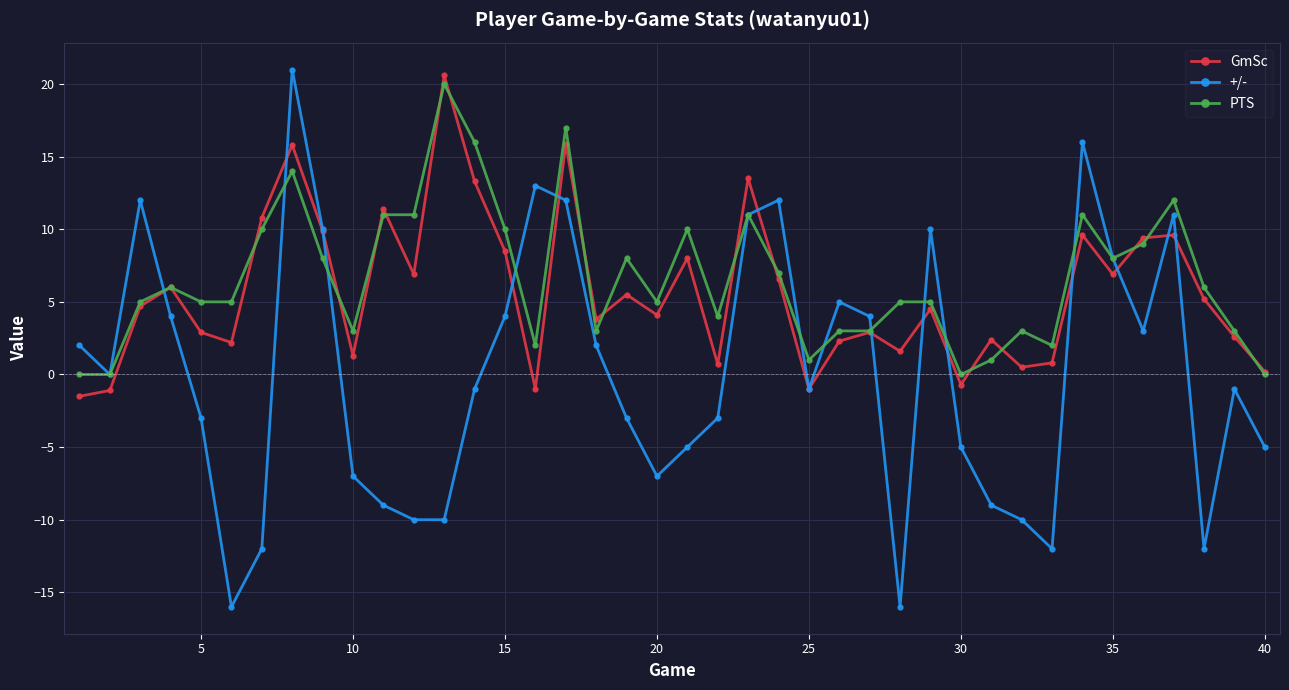

What is the value of the +/- point at the 15th from the left?

4.0